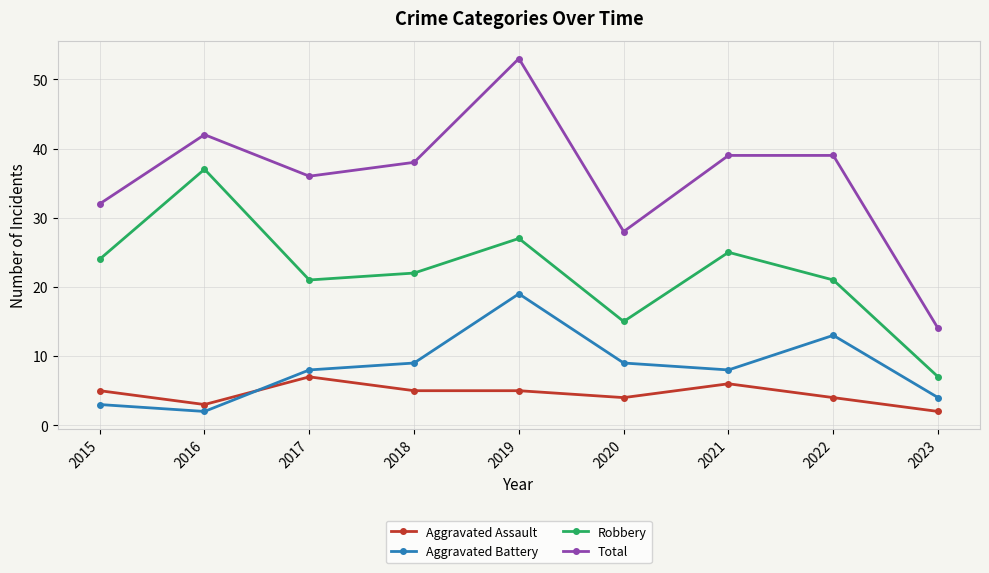

Is it true that Aggravated Battery equals 16 at 2018?

False